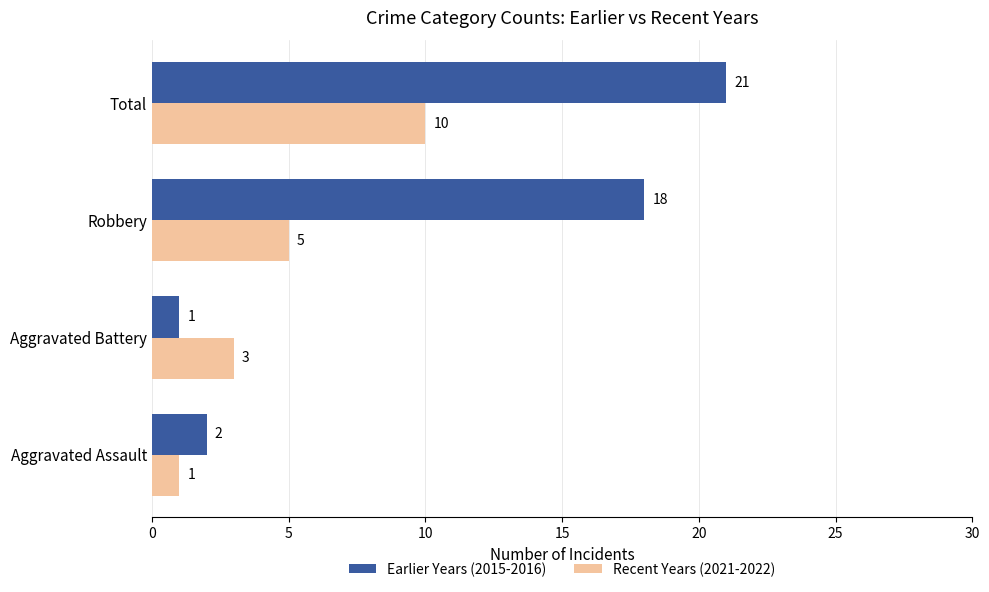

The value of Recent Years (2021-2022) at Aggravated Battery is 2. True or false?

False